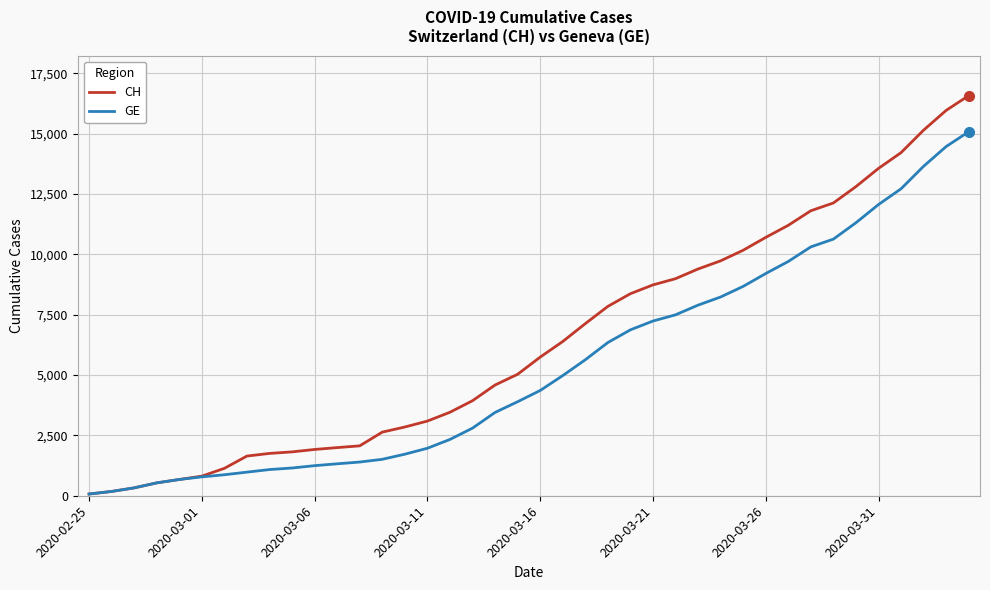

Which series has the largest total across all categories?

CH